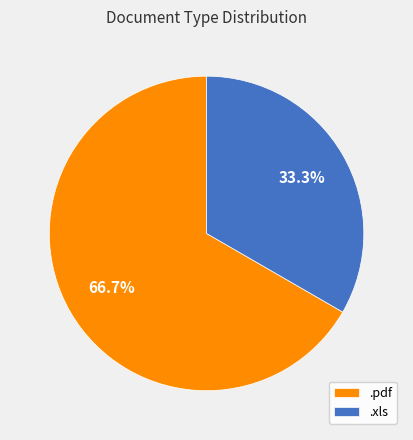

The .xls slice represents 33% of the pie. True or false?

True